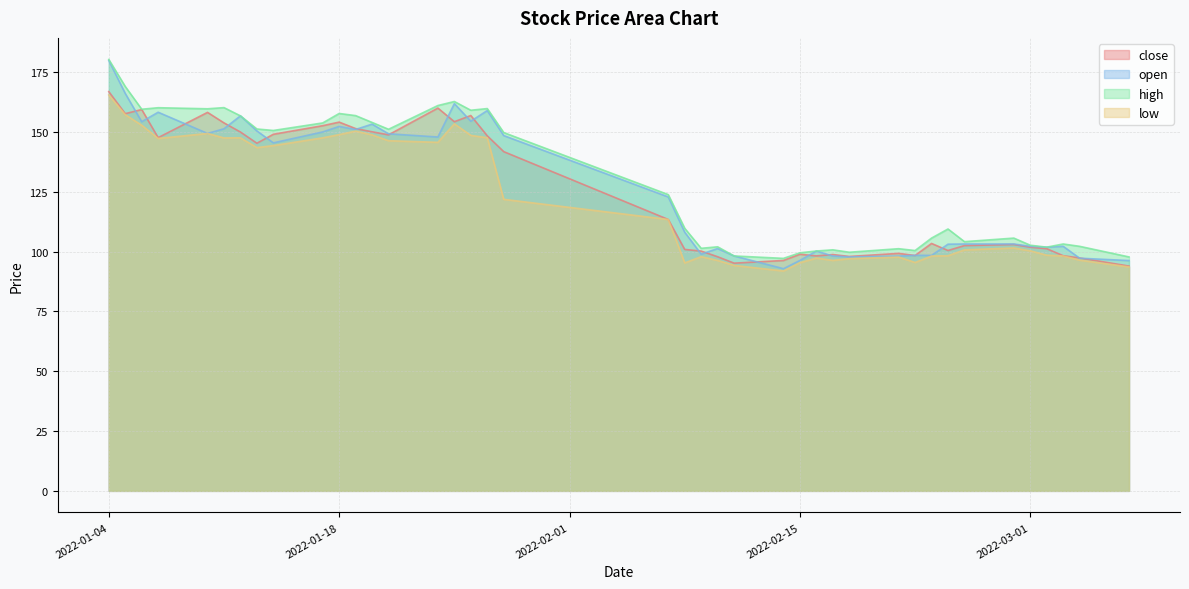

What is the difference between the highest and lowest values at 2022-02-24?

11.2